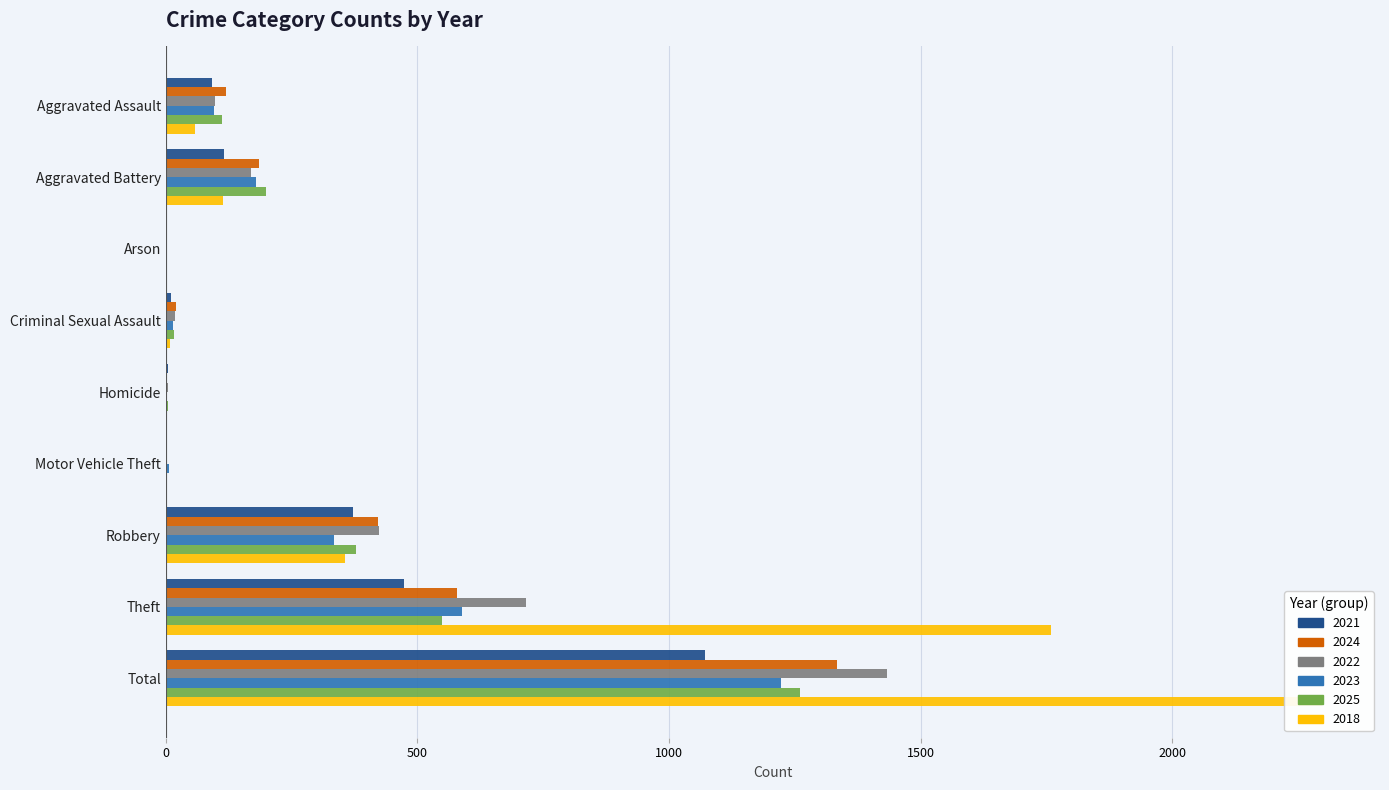

Is it true that 2024 equals 579 at Theft?

True